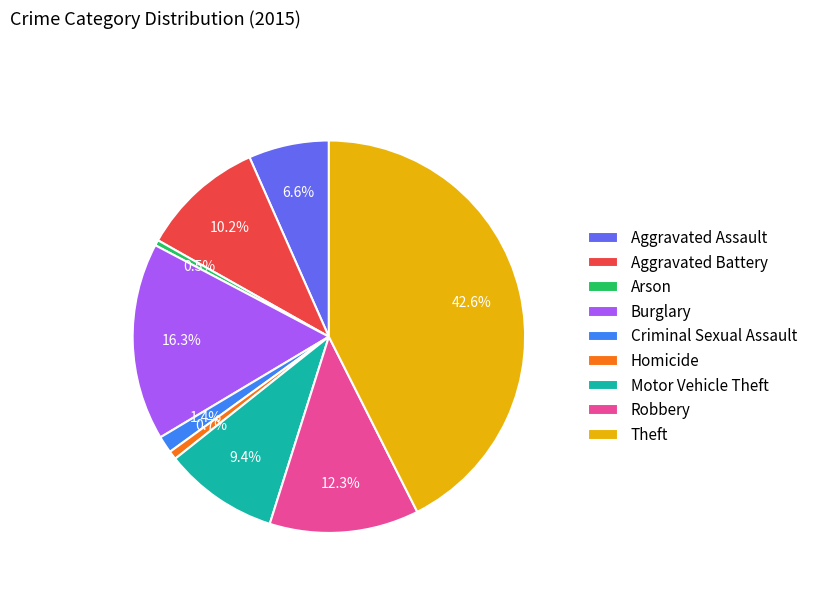

How much of the chart is everything except Theft?

57.4%